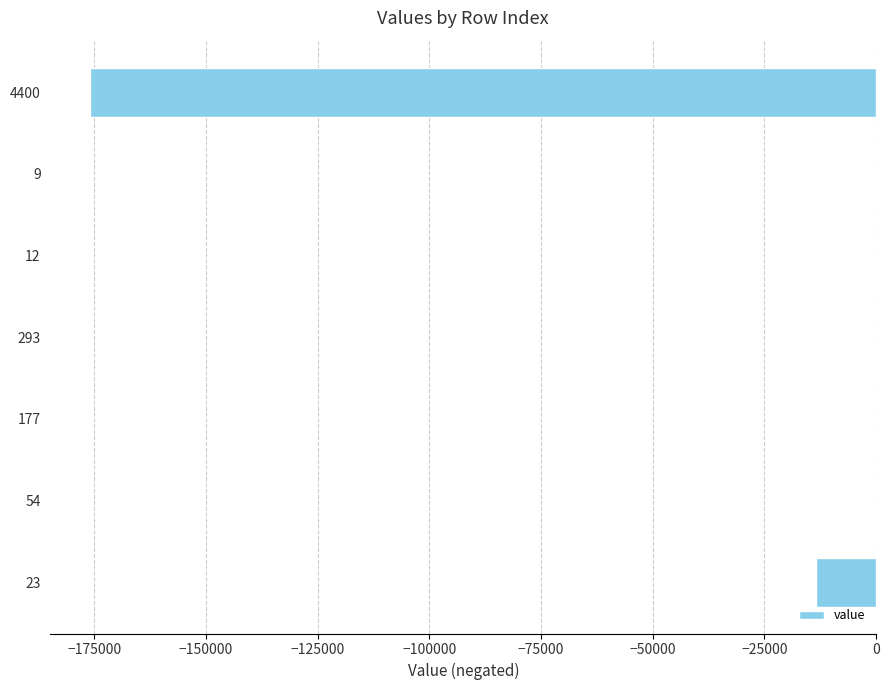

What is the sum of all values?

-189514